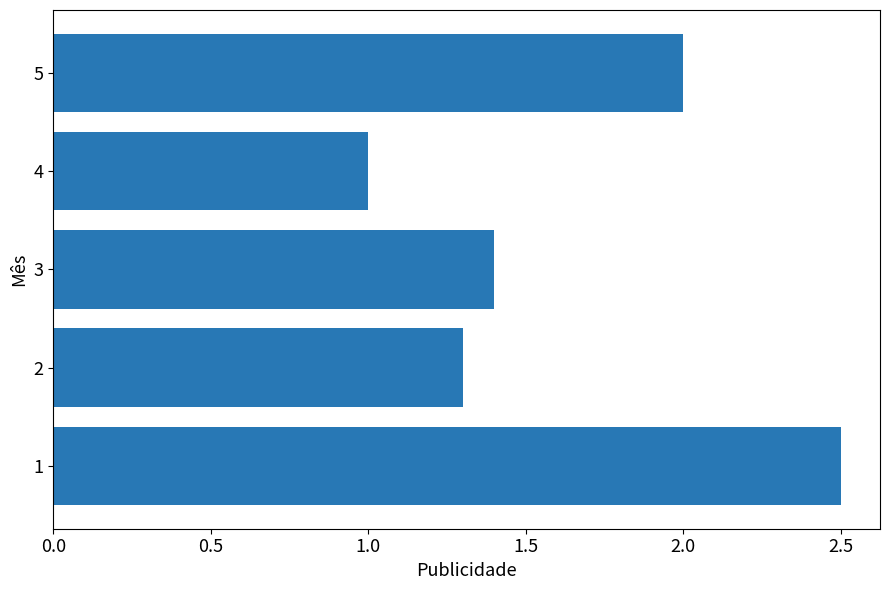

Reading top to bottom, list all the values displayed in this chart.

2.0	1.0	1.4	1.3	2.5